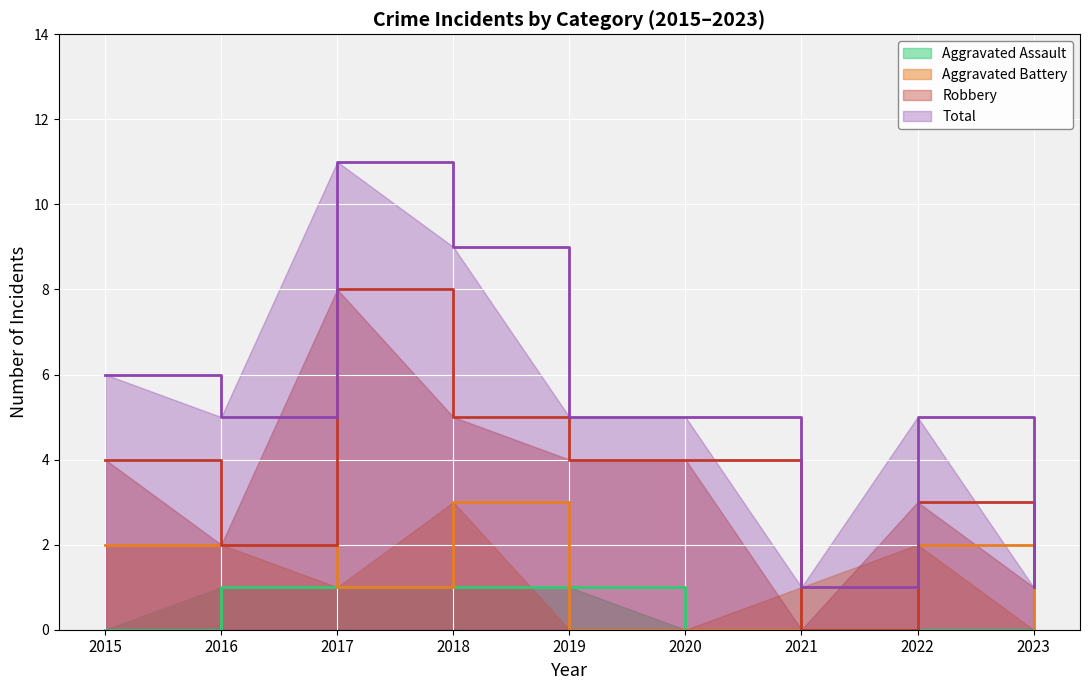

Does the chart display data point markers on the line(s)?

No